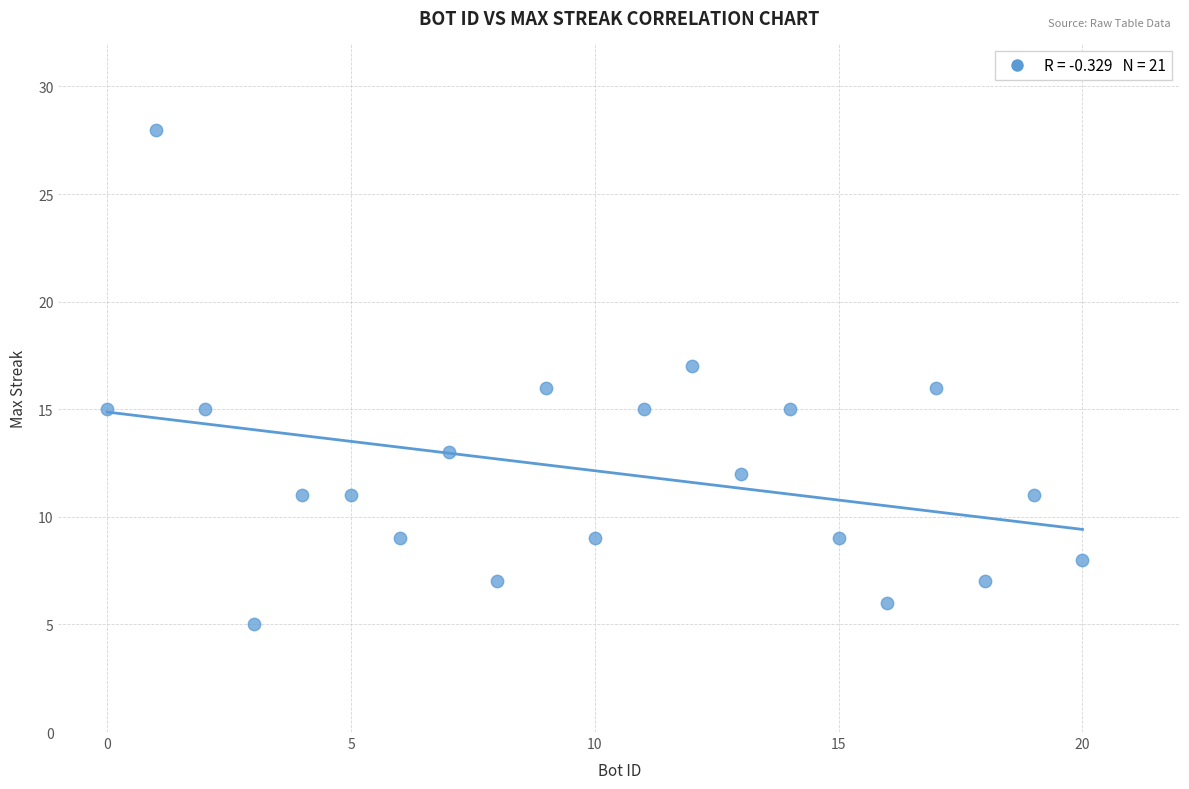

What is the range of Y values (max minus min)?

23